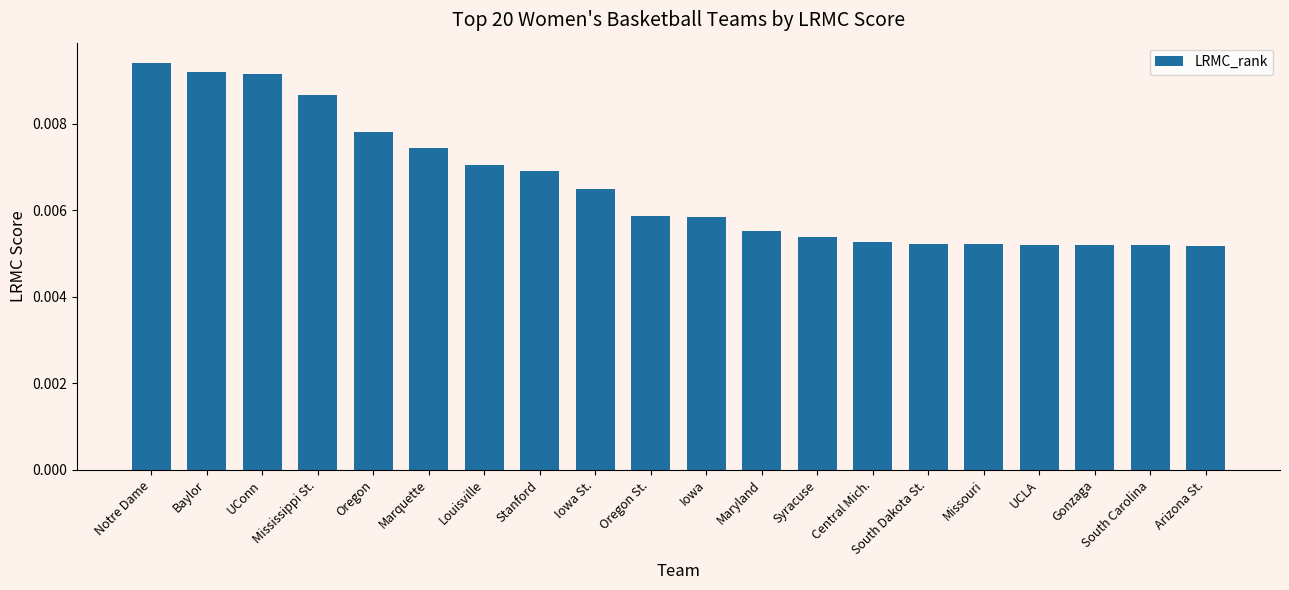

Count the values in the range 0 to 1.

20